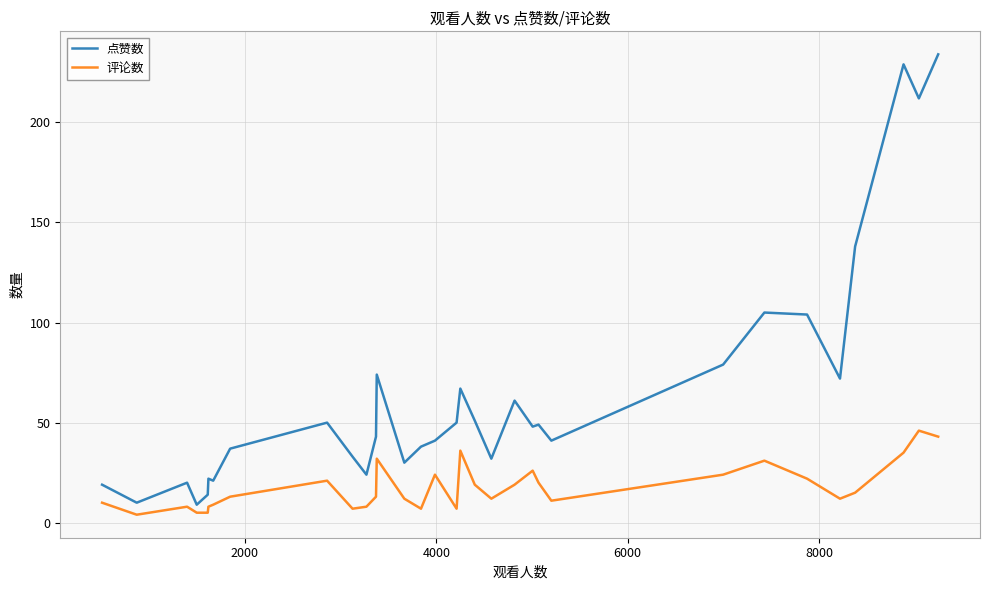

Which series has the largest range (max minus min)?

点赞数